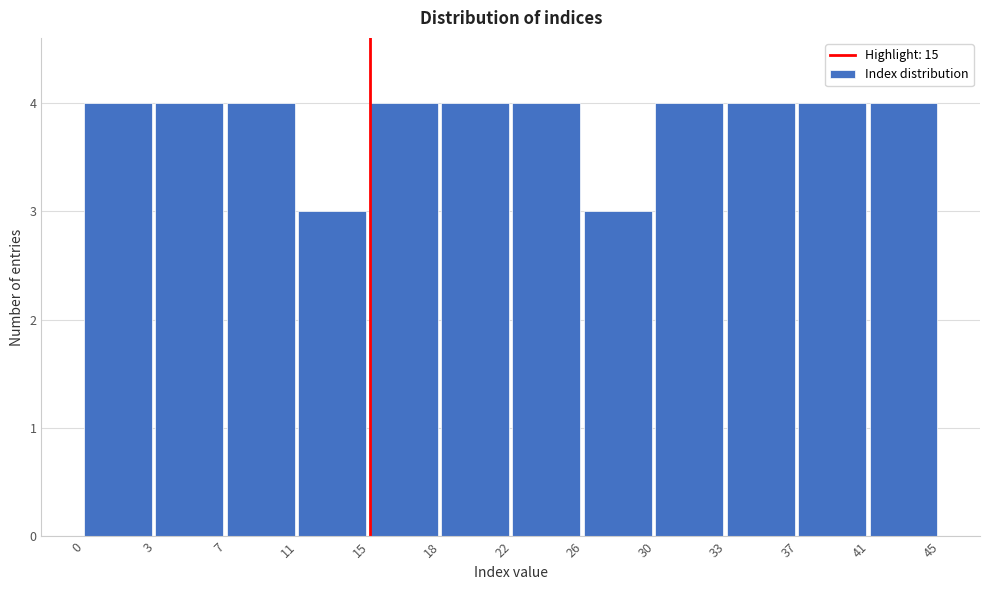

Reading left to right, extract all data points from this chart.

4	4	4	3	4	4	4	3	4	4	4	4